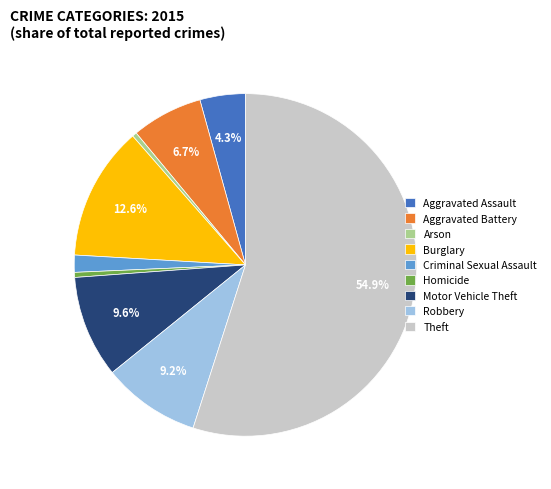

To the nearest percent, what is the average slice percentage?

11%